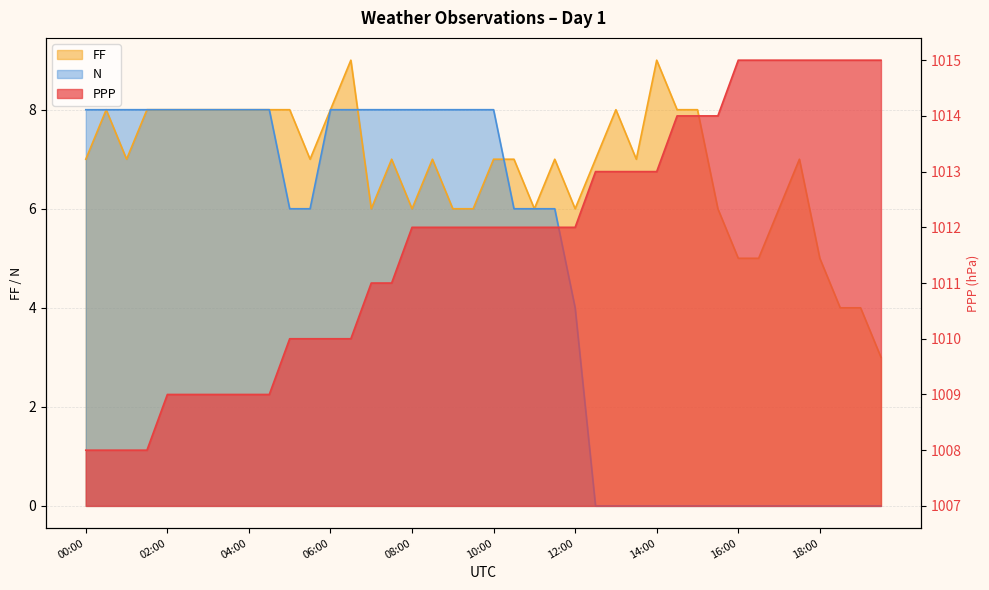

What are all the series names shown in the legend?

PPP, FF, N